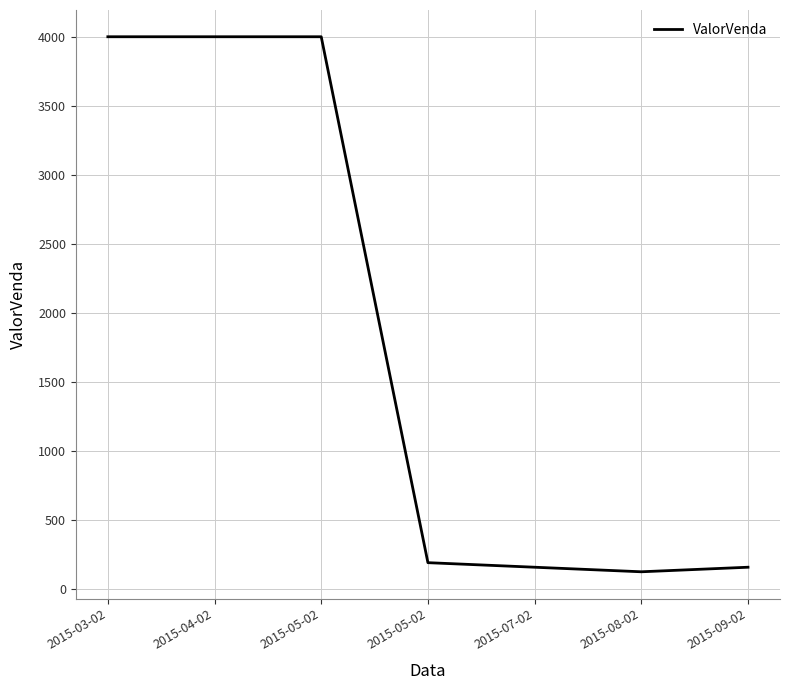

Does the chart display data point markers on the line(s)?

No